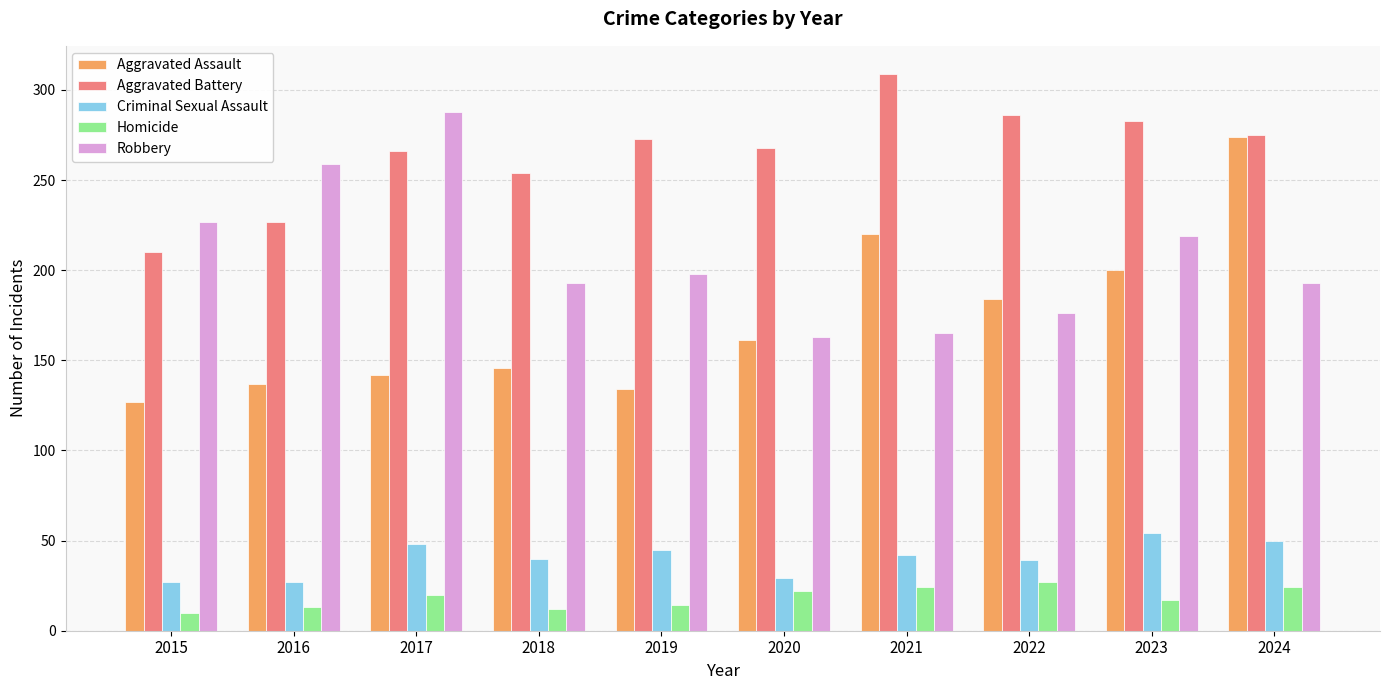

At which label does Aggravated Assault reach its peak?

2024